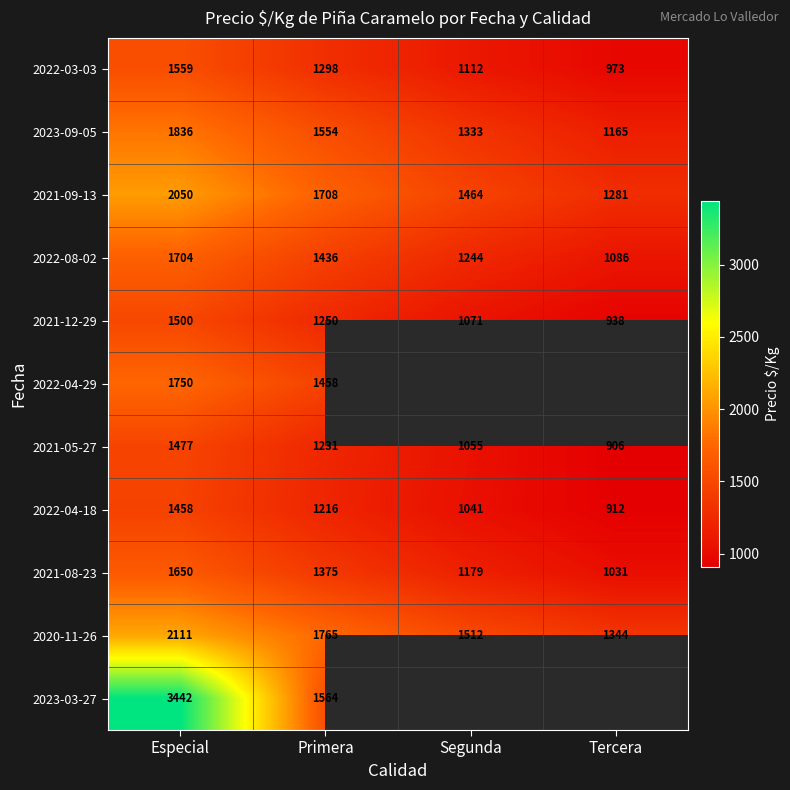

The value of 2021-08-23 at Especial is 2499. True or false?

False